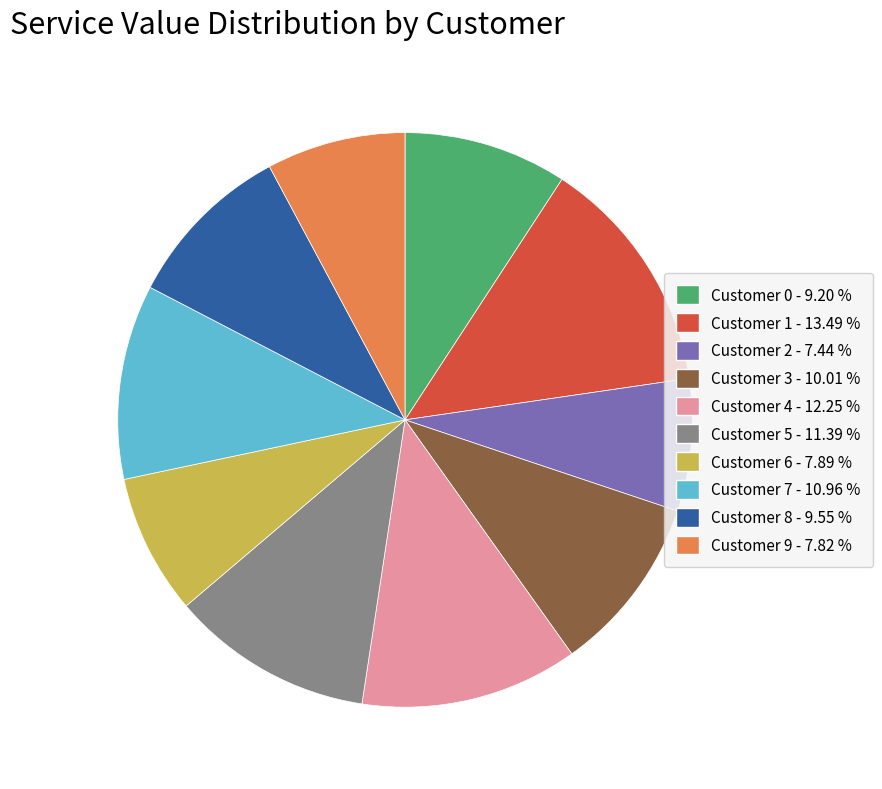

Approximately how many times larger is the value at Customer 9 compared to Customer 5?

0.7